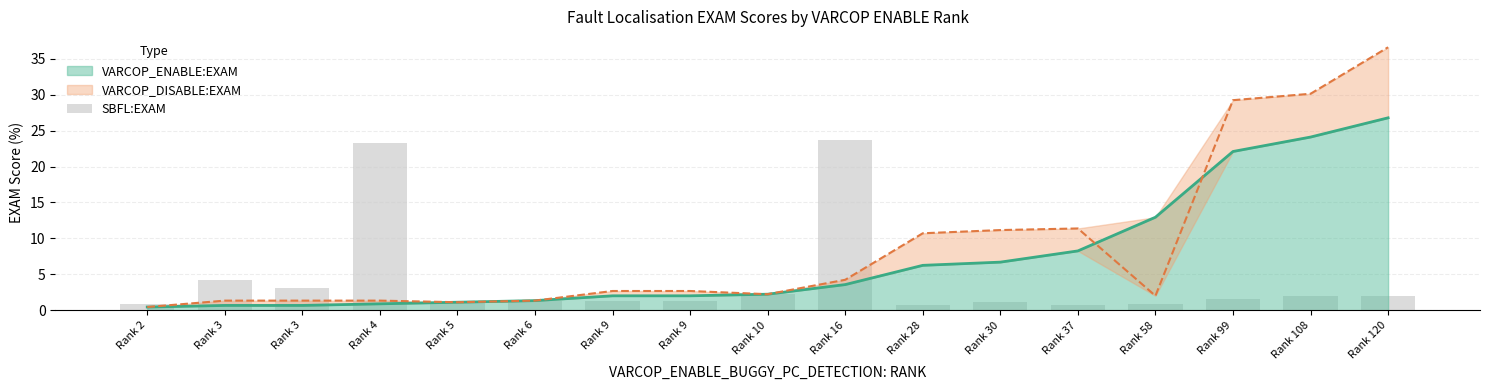

The chart shows a value of 0.9 at Rank 2. True or false?

True